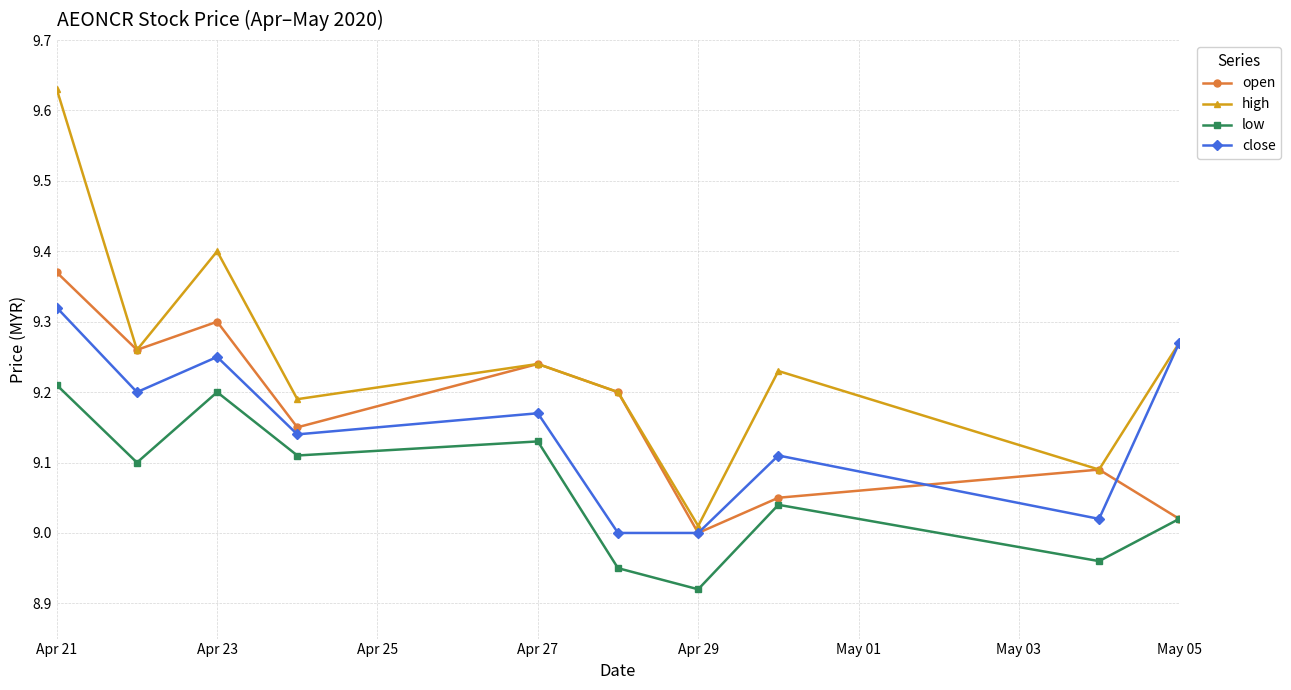

Which series has the largest total across all categories?

high